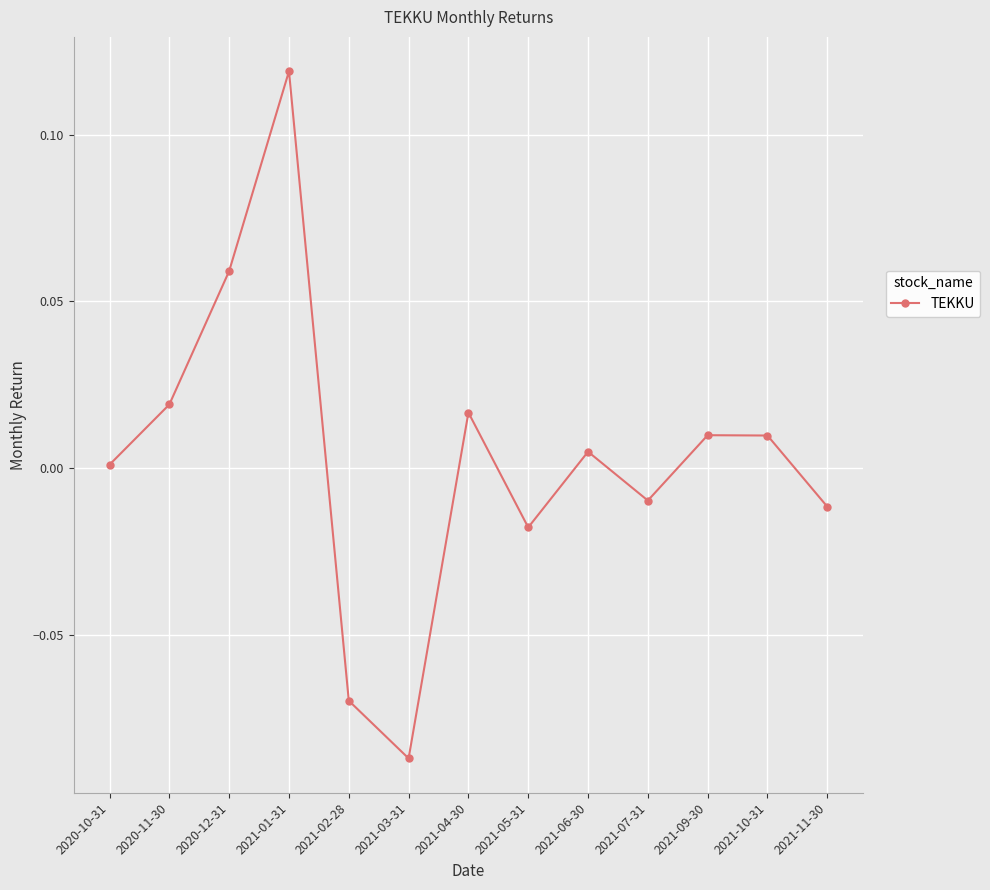

At which category does the data reach its first local valley?

2021-03-31